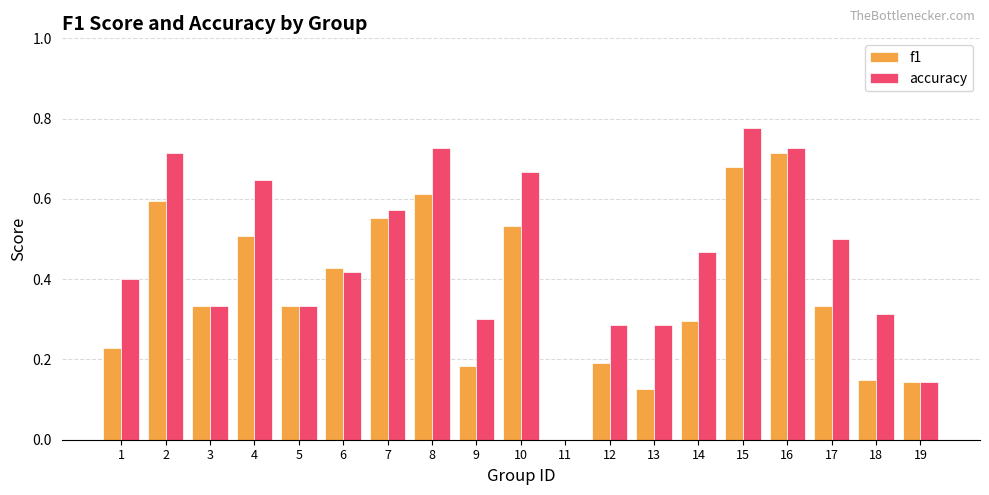

The accuracy series shows 0.3 at 5. True or false?

True